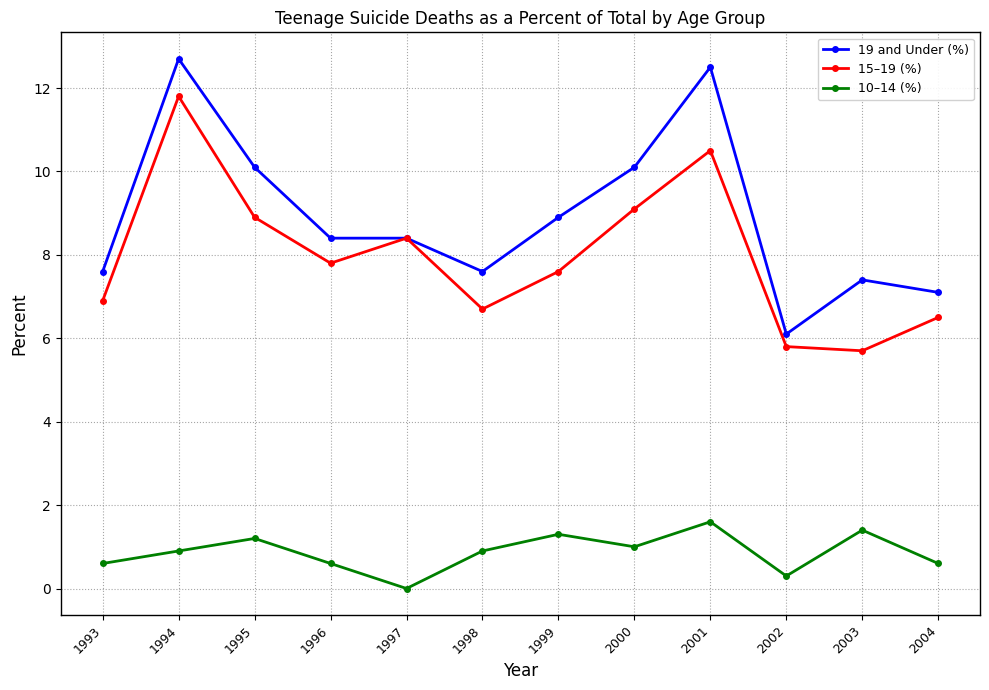

Rank the series at 1998 from highest to lowest value.

19 and Under (%), 15–19 (%), 10–14 (%)